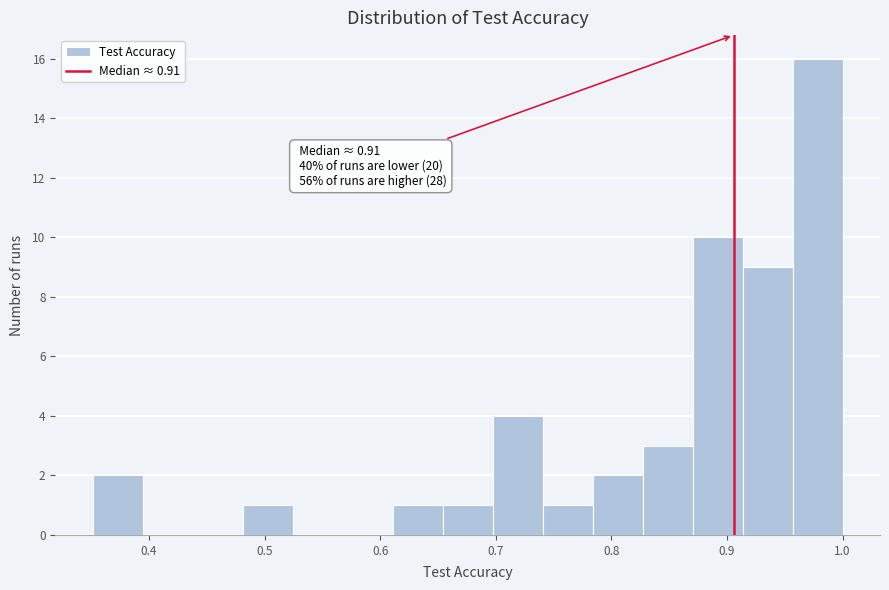

Over which range of the x-axis is the bar tallest?

0.96 to 1.00